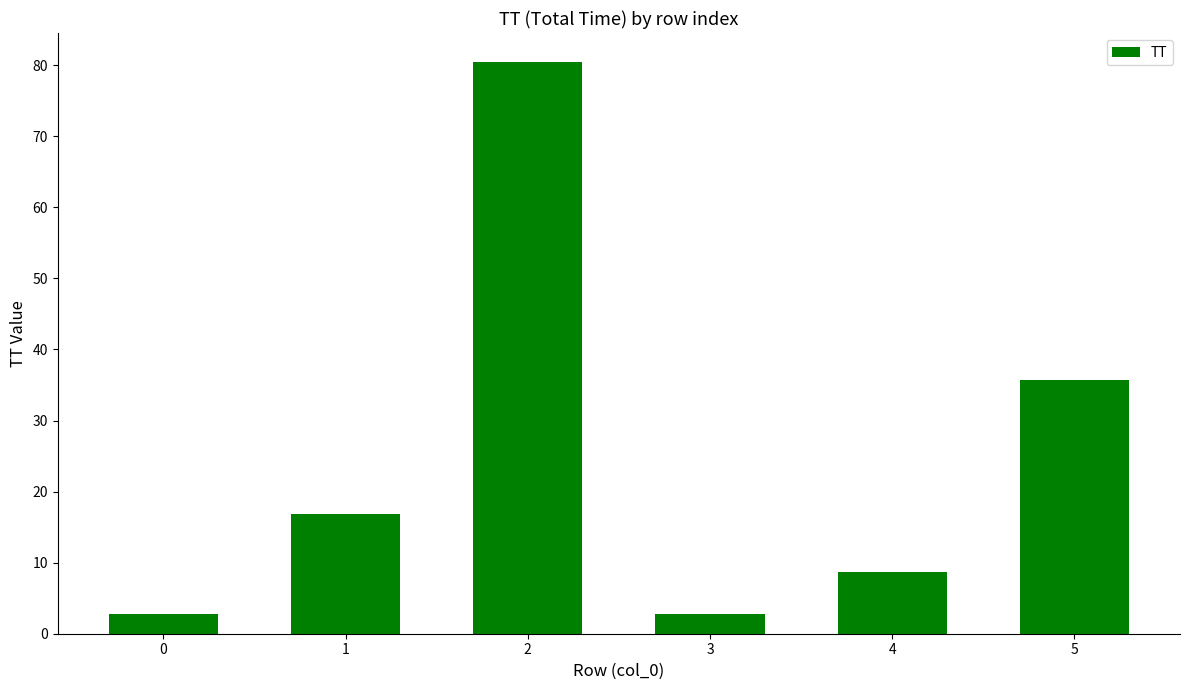

What is the difference between the maximum and minimum values?

77.8